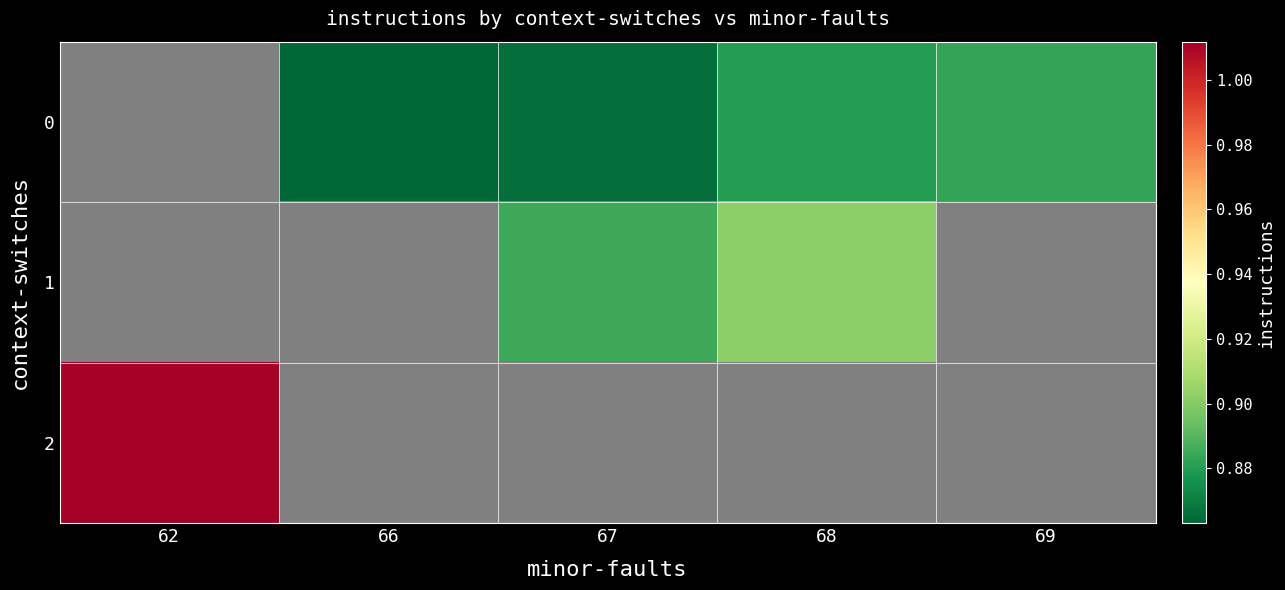

At which category does the chart reach its peak across all series?

62